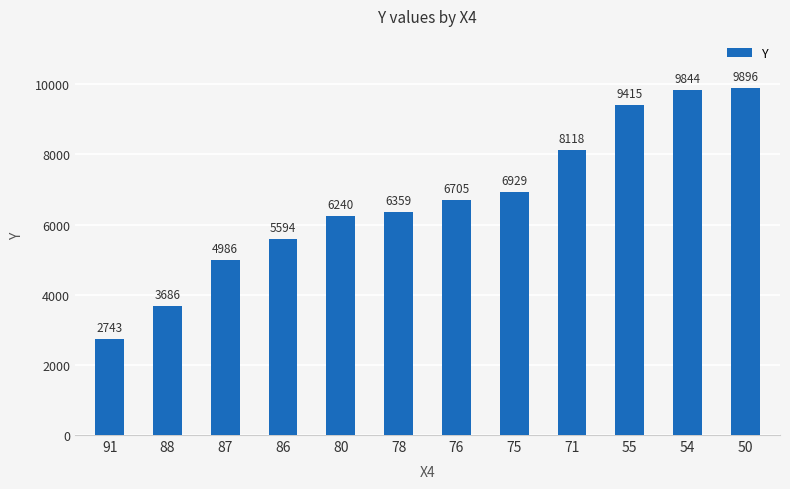

List the labels in order of value, smallest first.

91, 88, 87, 86, 80, 78, 76, 75, 71, 55, 54, 50